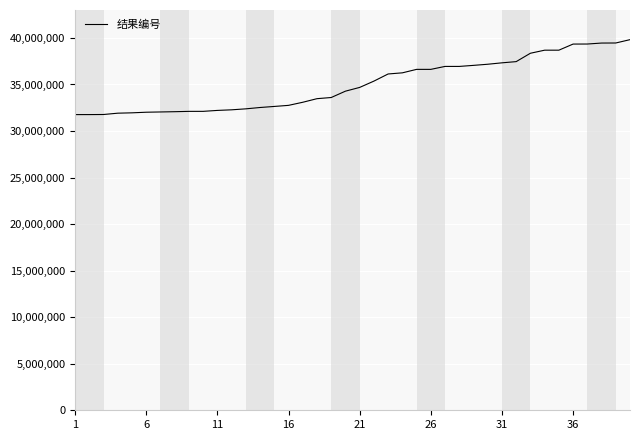

What is the minimum value shown in the chart?

31766750